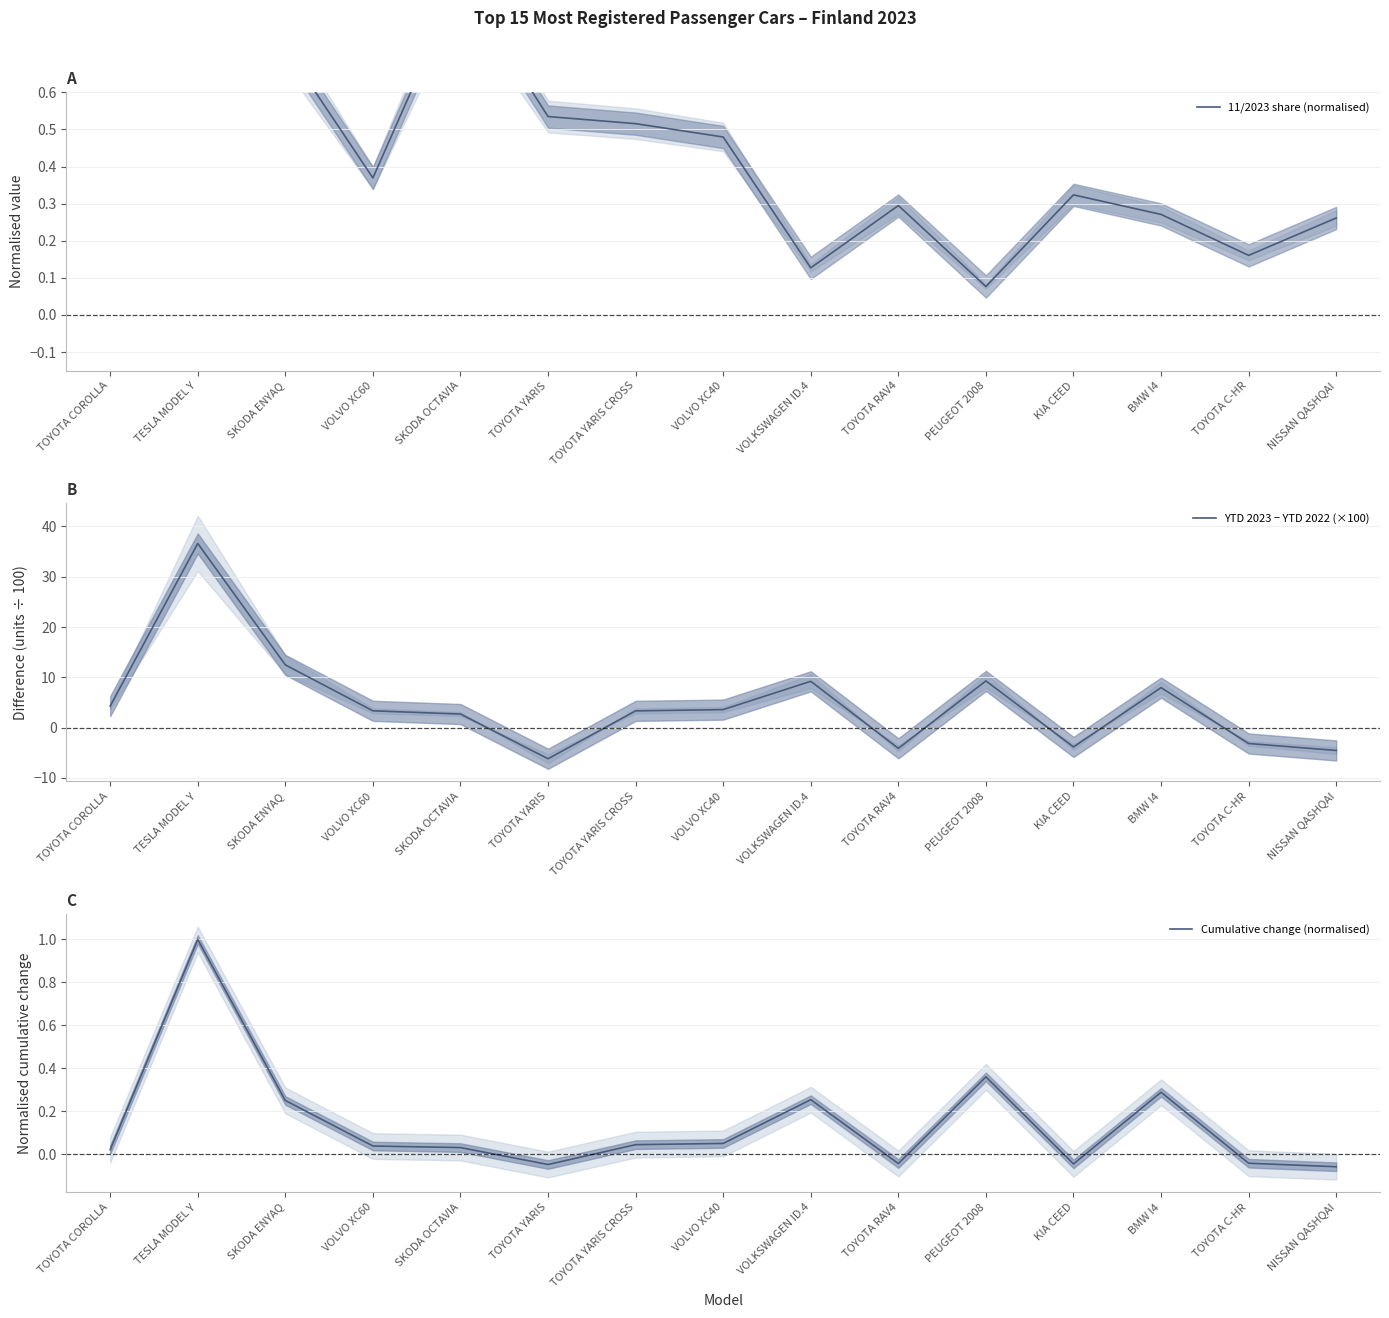

Reading left to right, transcribe all the data shown in this chart.

11/2023 share (normalised): 1.0	0.7	0.7	0.4	0.9	0.5	0.5	0.5	0.1	0.3	0.1	0.3	0.3	0.2	0.3
YTD 2023 − YTD 2022 (×100): 4.3	36.6	12.5	3.4	2.7	-6.2	3.3	3.6	9.2	-4.1	9.3	-3.8	8.0	-3.1	-4.5
Cumulative change (normalised): 0.0	1.0	0.3	0.0	0.0	-0.0	0.0	0.1	0.3	-0.0	0.4	-0.0	0.3	-0.0	-0.1